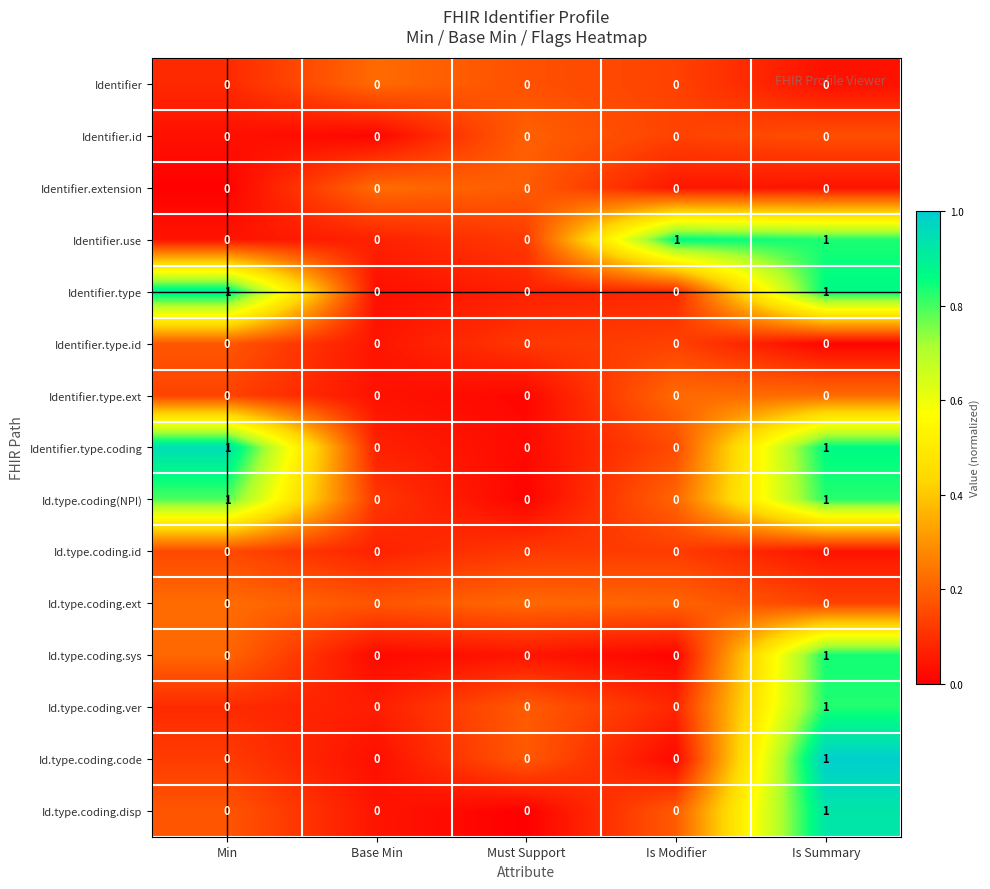

What is the difference between the highest and lowest values at Min?

1